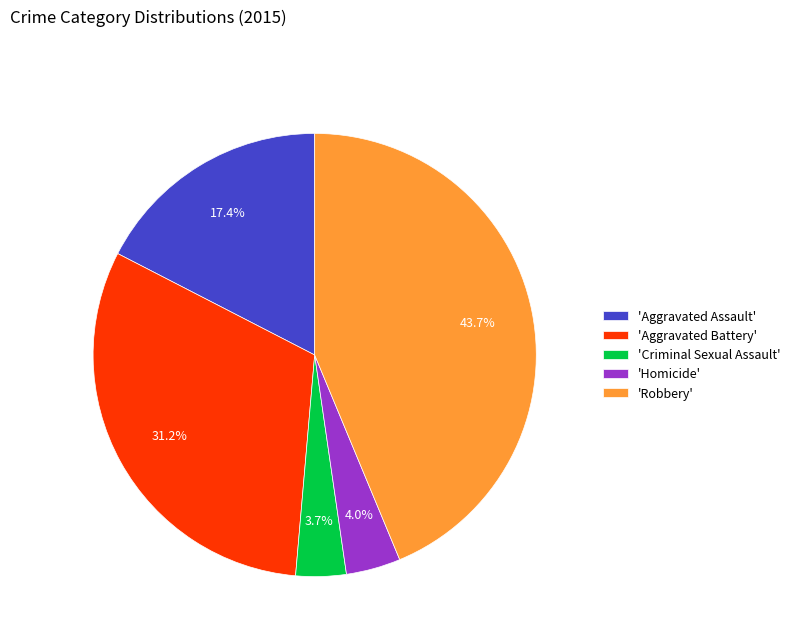

Is the sum of 'Aggravated Battery' and 'Criminal Sexual Assault' greater than half?

No